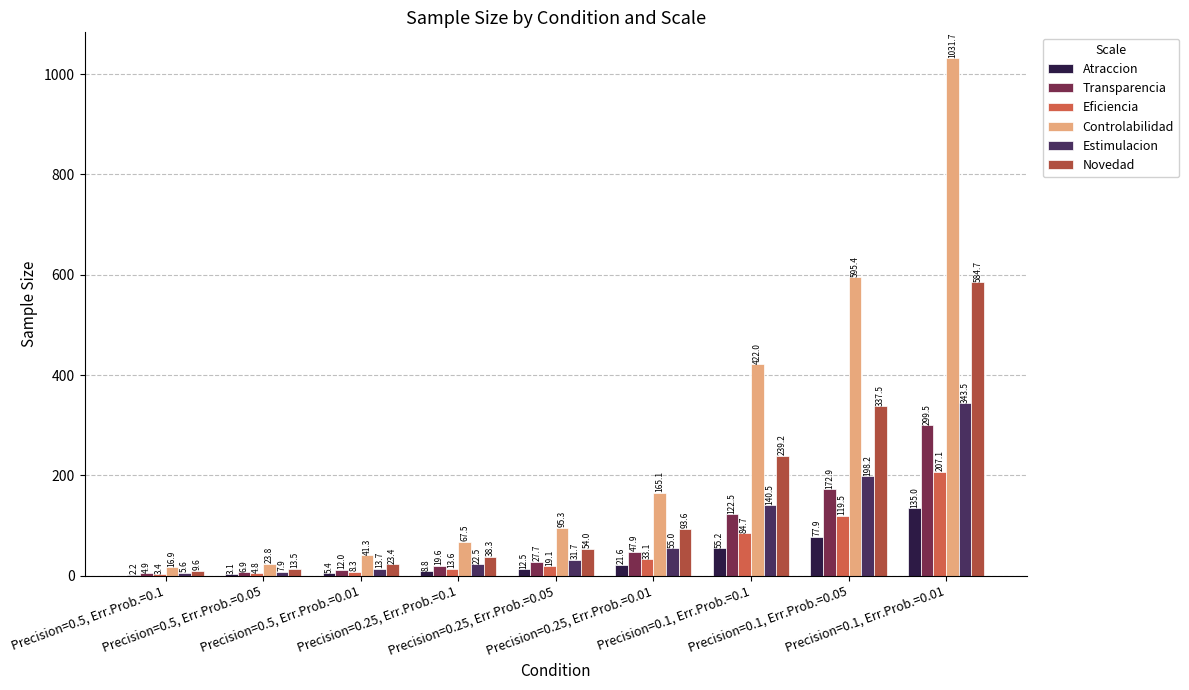

Which series has the largest total across all categories?

Controlabilidad